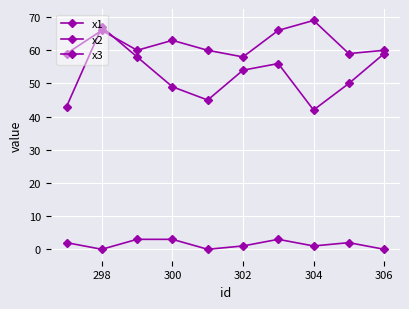

How many series are shown in this chart?

3